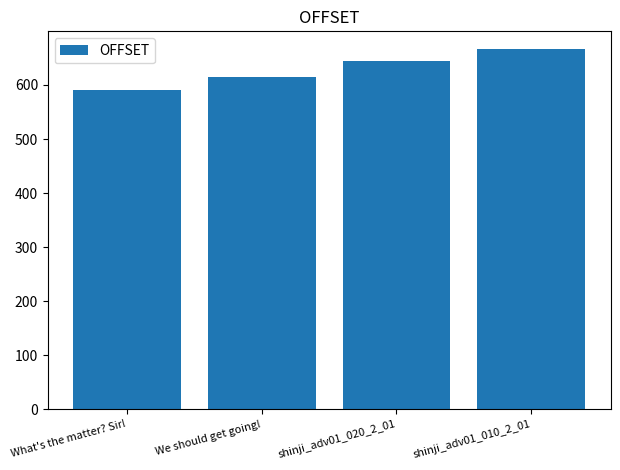

How many data points are less than 644?

2